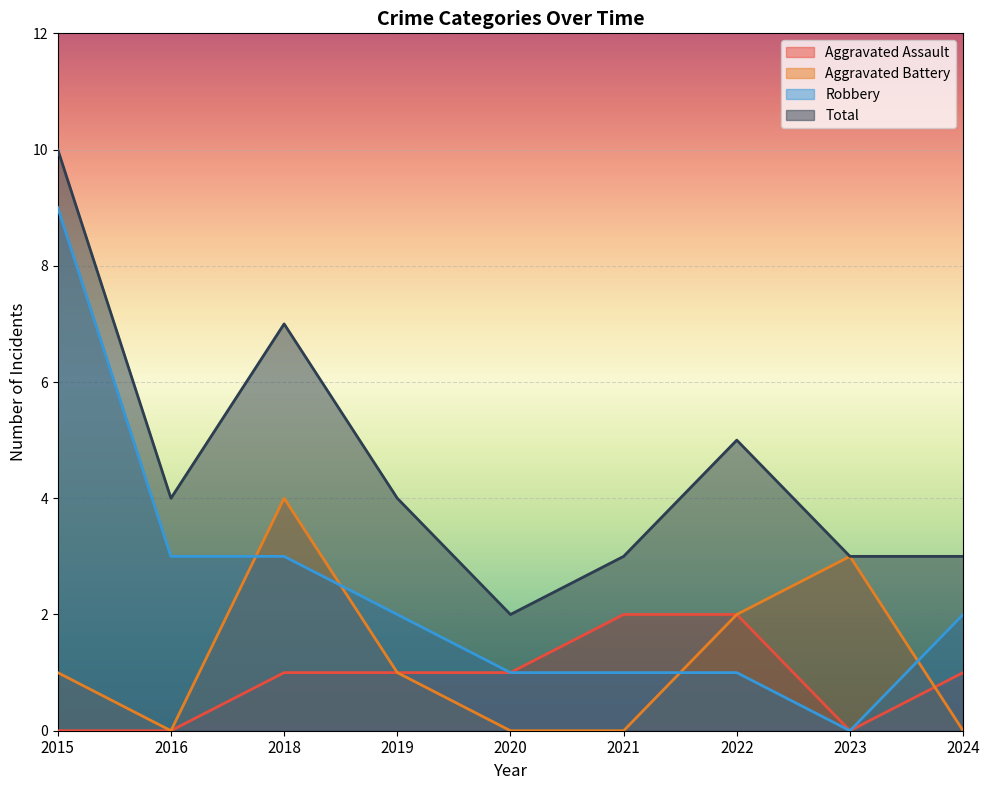

What is the value of the Aggravated Battery point at the 1st from the left?

1